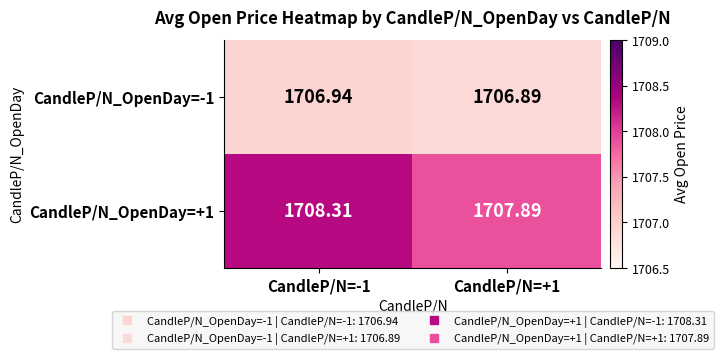

Is the value of CandleP/N_OpenDay=-1 at CandleP/N=+1 greater than the value of CandleP/N_OpenDay=+1 at CandleP/N=-1?

No